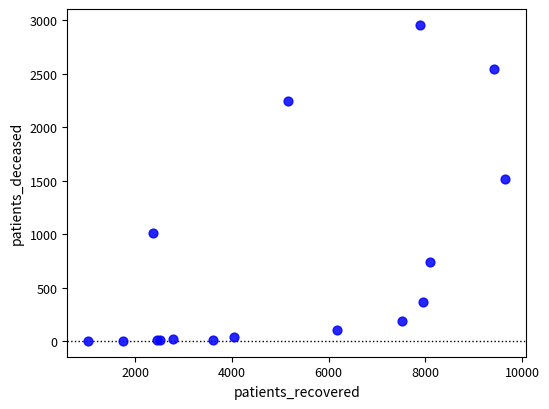

What Y value in the scatter plot is closest to 1479?

1518